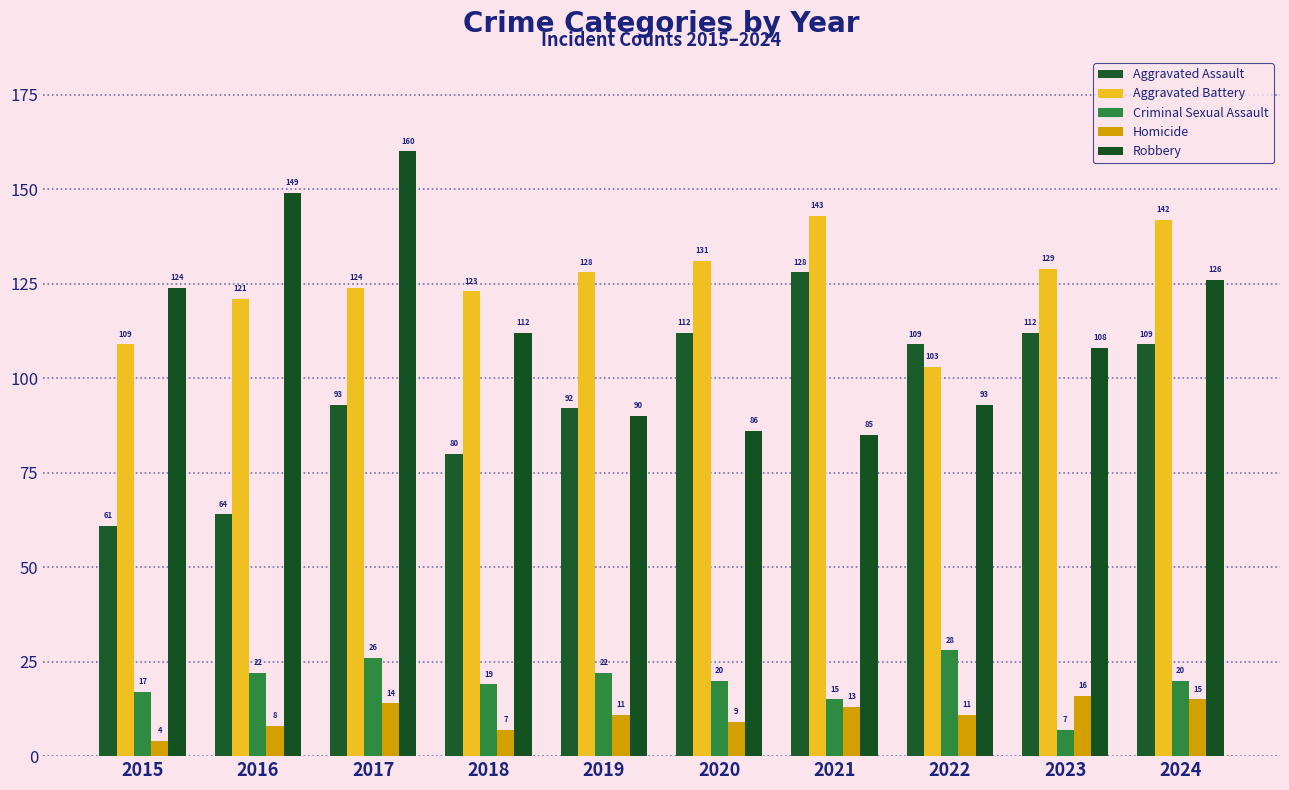

Reading left to right, list all the values displayed in this chart.

Aggravated Assault: 2015=61	2016=64	2017=93	2018=80	2019=92	2020=112	2021=128	2022=109	2023=112	2024=109
Aggravated Battery: 2015=109	2016=121	2017=124	2018=123	2019=128	2020=131	2021=143	2022=103	2023=129	2024=142
Criminal Sexual Assault: 2015=17	2016=22	2017=26	2018=19	2019=22	2020=20	2021=15	2022=28	2023=7	2024=20
Homicide: 2015=4	2016=8	2017=14	2018=7	2019=11	2020=9	2021=13	2022=11	2023=16	2024=15
Robbery: 2015=124	2016=149	2017=160	2018=112	2019=90	2020=86	2021=85	2022=93	2023=108	2024=126